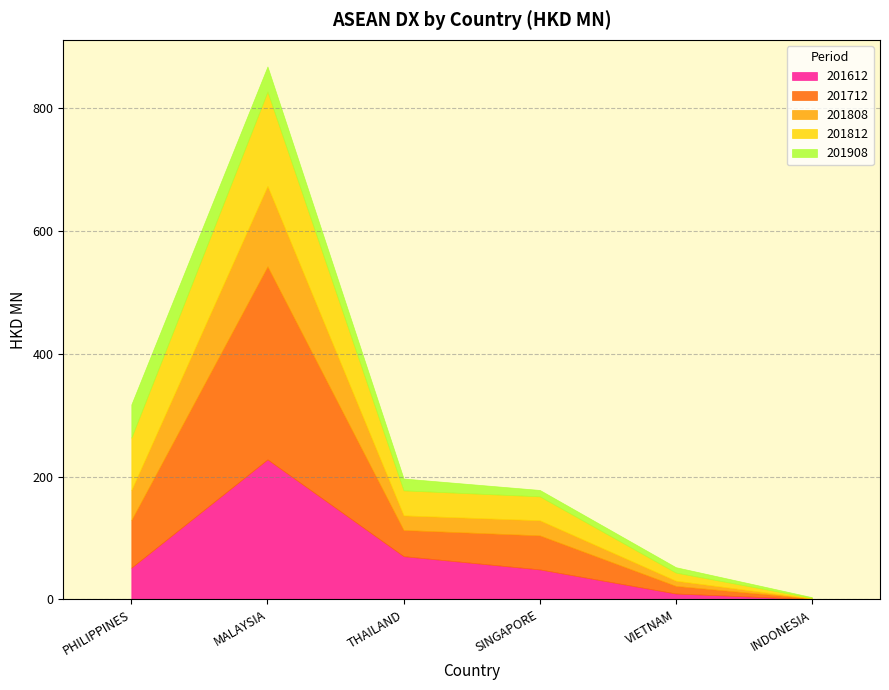

Where is the first local maximum for 201812?

MALAYSIA